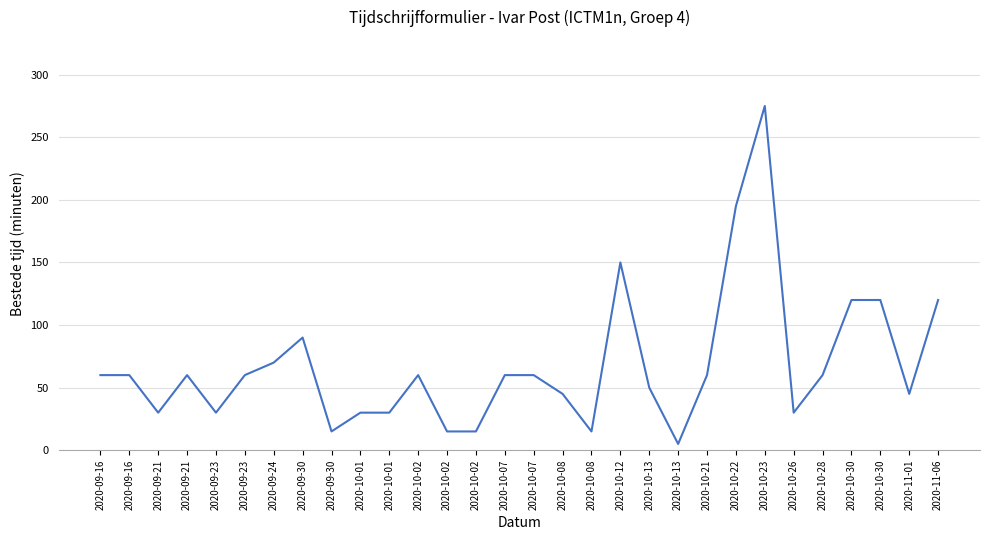

Reading left to right, extract all data points from this chart.

2020-09-16=60	2020-09-16=60	2020-09-21=30	2020-09-21=60	2020-09-23=30	2020-09-23=60	2020-09-24=70	2020-09-30=90	2020-09-30=15	2020-10-01=30	2020-10-01=30	2020-10-02=60	2020-10-02=15	2020-10-02=15	2020-10-07=60	2020-10-07=60	2020-10-08=45	2020-10-08=15	2020-10-12=150	2020-10-13=50	2020-10-13=5	2020-10-21=60	2020-10-22=195	2020-10-23=275	2020-10-26=30	2020-10-28=60	2020-10-30=120	2020-10-30=120	2020-11-01=45	2020-11-06=120